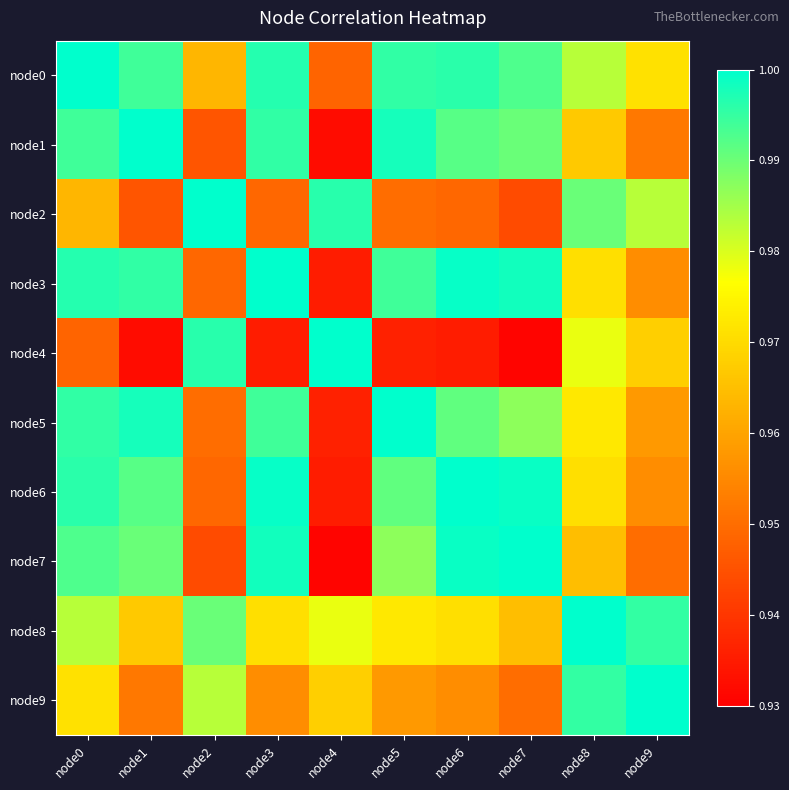

Which series has the widest spread of values?

node4